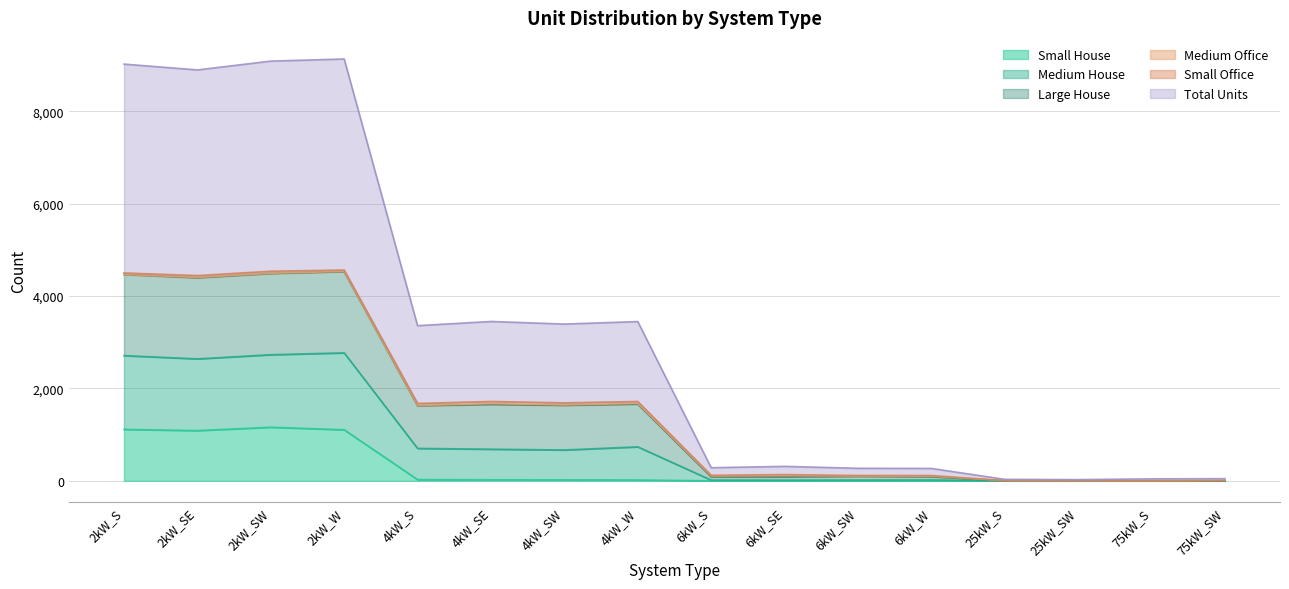

What is the maximum value for Small House?

1161